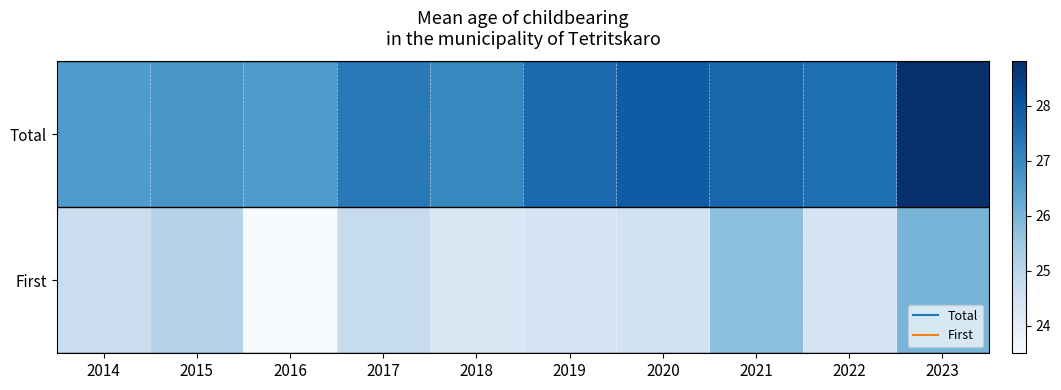

Rank the series by their maximum value, from highest to lowest.

Total, First